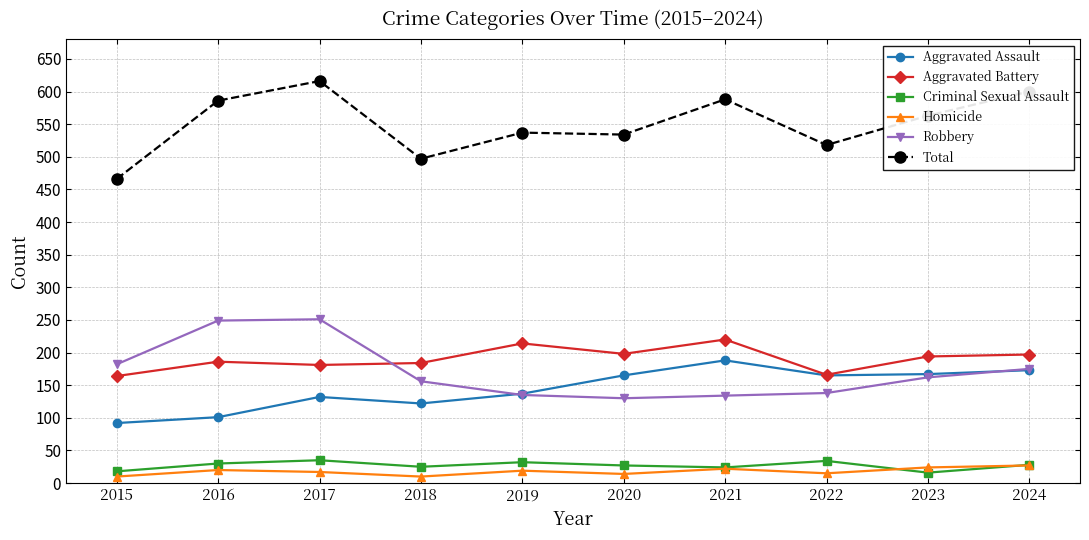

What is the difference between the Criminal Sexual Assault values at 2021 and 2019?

8